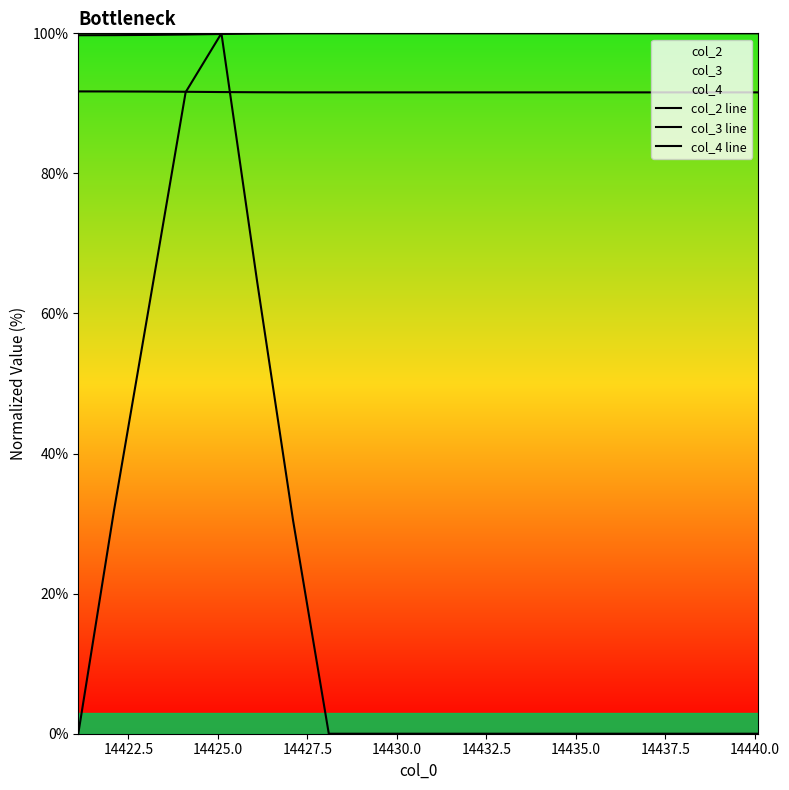

Count the number of categories in the chart.

20